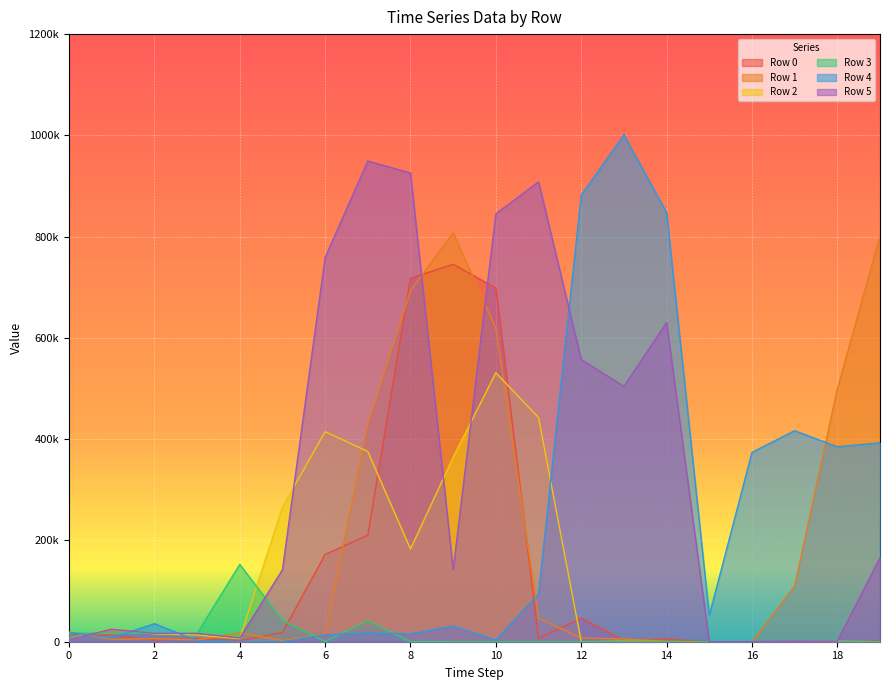

The Row 1 series shows 0 at 16. True or false?

True